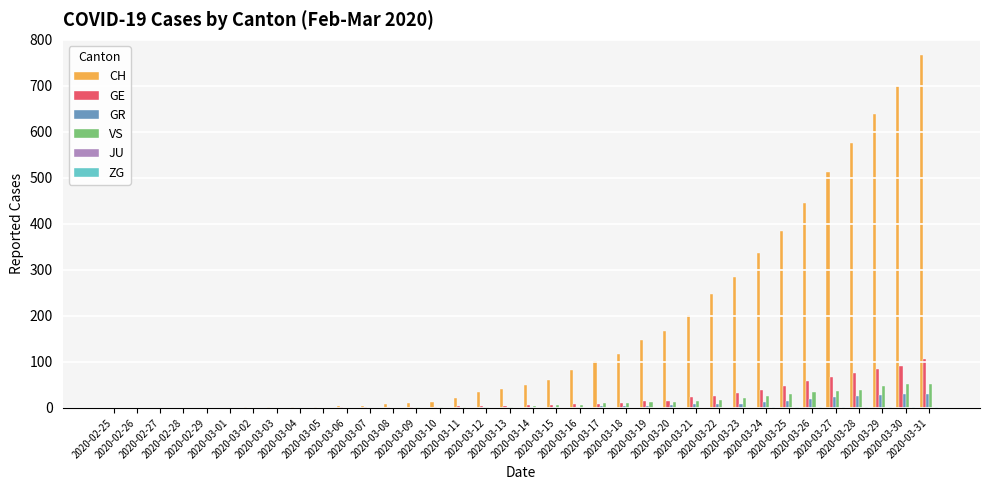

What is the sum of all GE values?

747